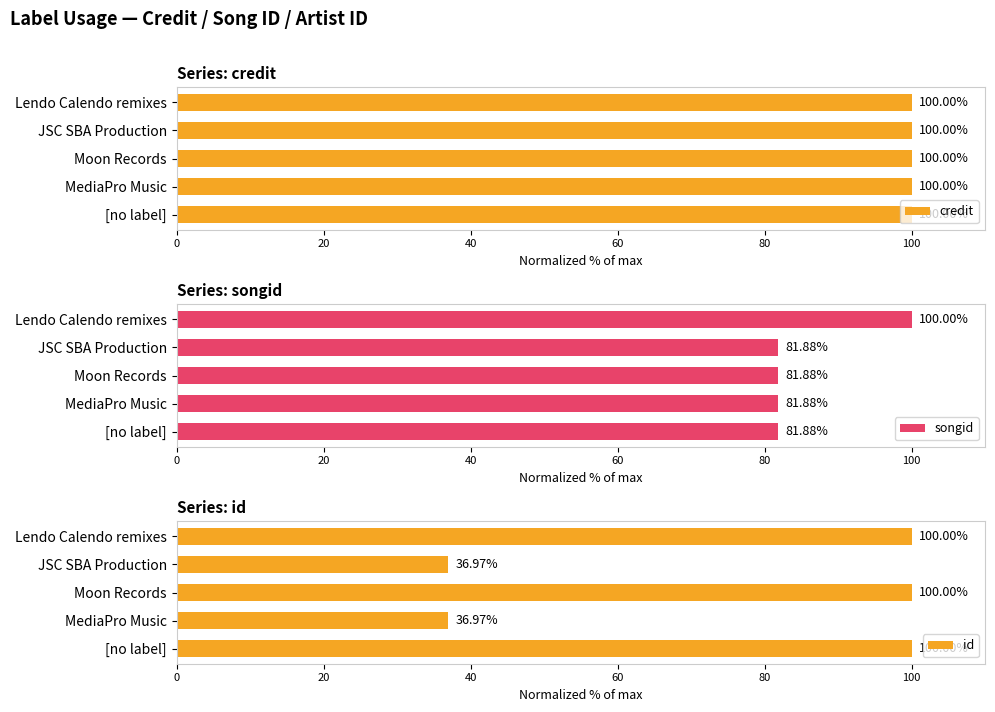

The songid series shows 81.9 at [no label]. True or false?

True